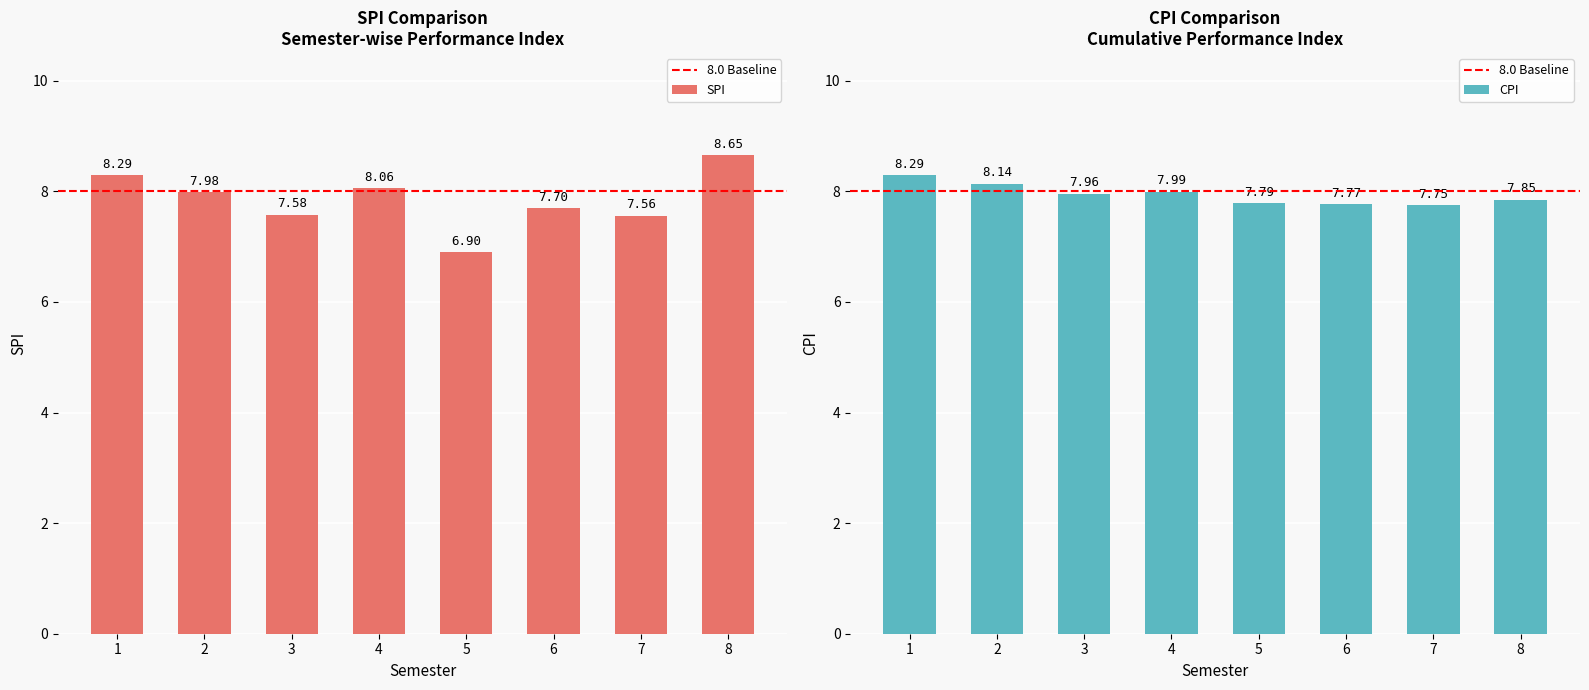

Reading right to left, extract all data points from this chart.

SPI: 8.7	7.6	7.7	6.9	8.1	7.6	8.0	8.3
CPI: 7.8	7.8	7.8	7.8	8.0	8.0	8.1	8.3